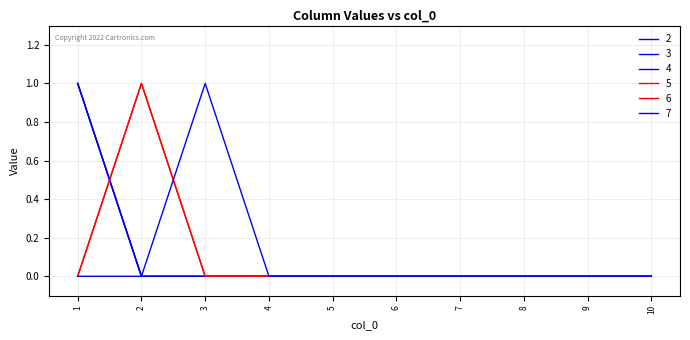

True or false: 4 and 3 cross at least once.

False